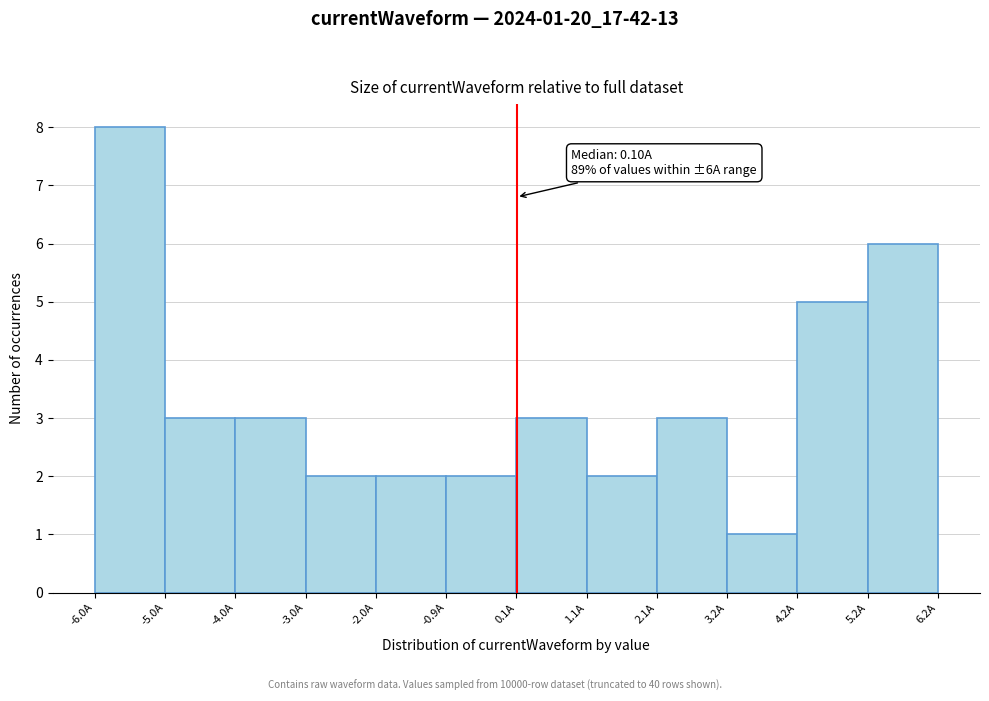

Over which range of the x-axis is the bar tallest?

-6.0 to -5.0